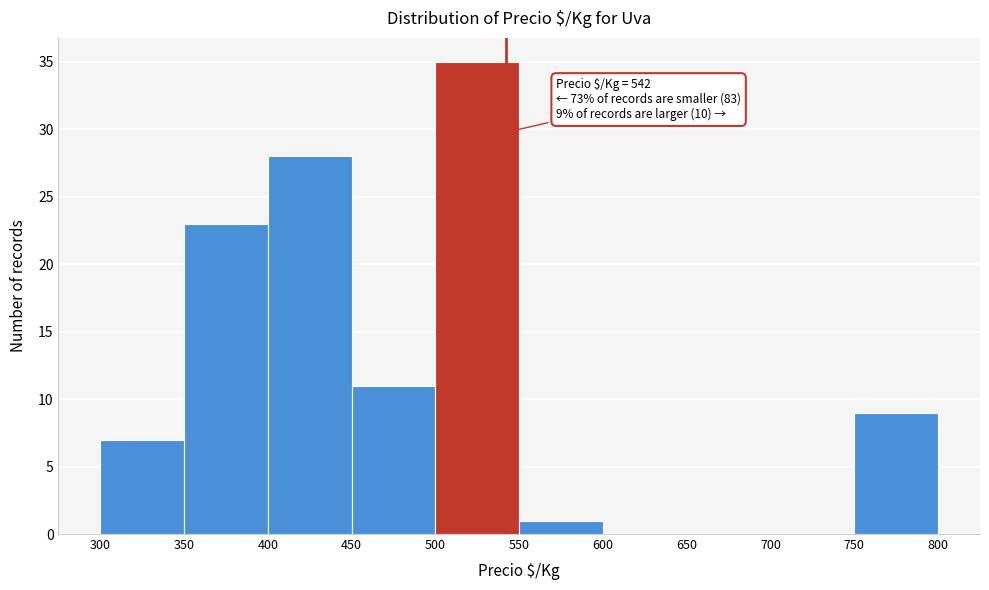

Which range on the x-axis has the tallest bar?

500 to 550